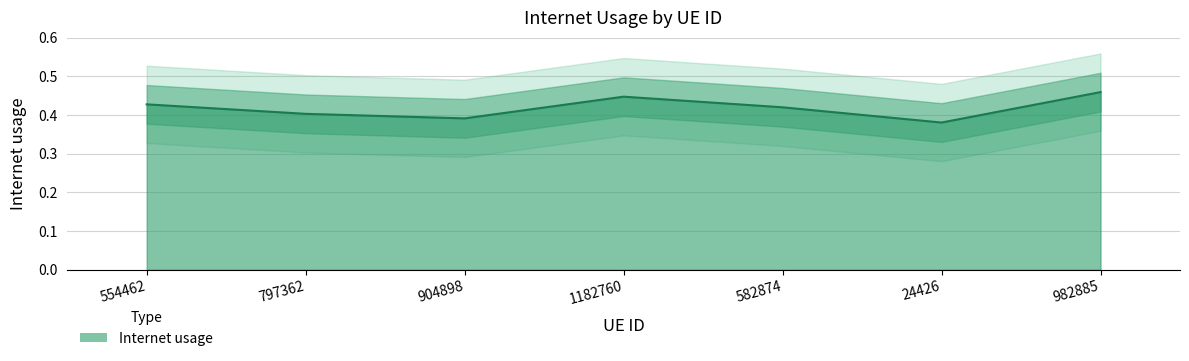

What is the difference between the maximum and minimum values?

0.1